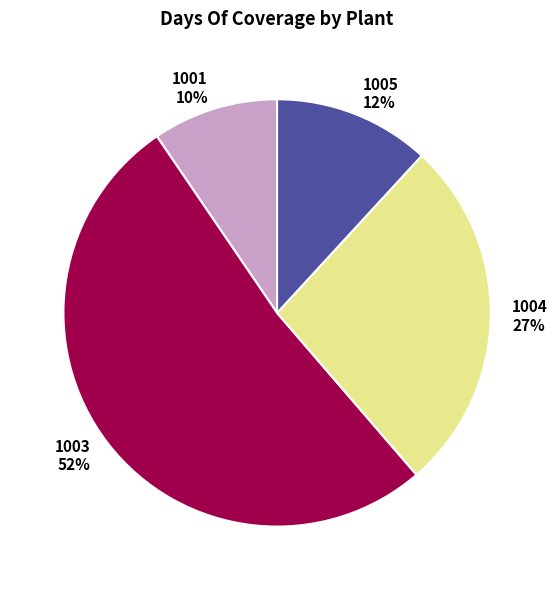

True or false: 1003 accounts for 52% of the total.

True